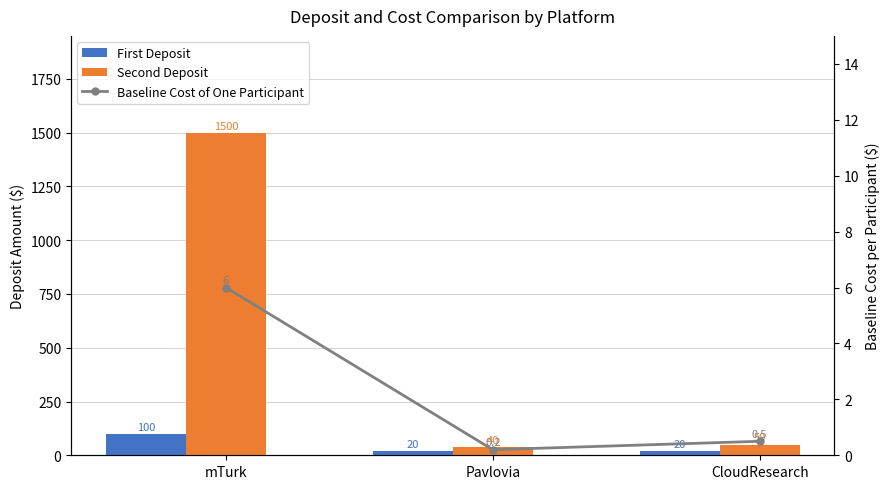

The value of First Deposit at Pavlovia is 34.9. True or false?

False